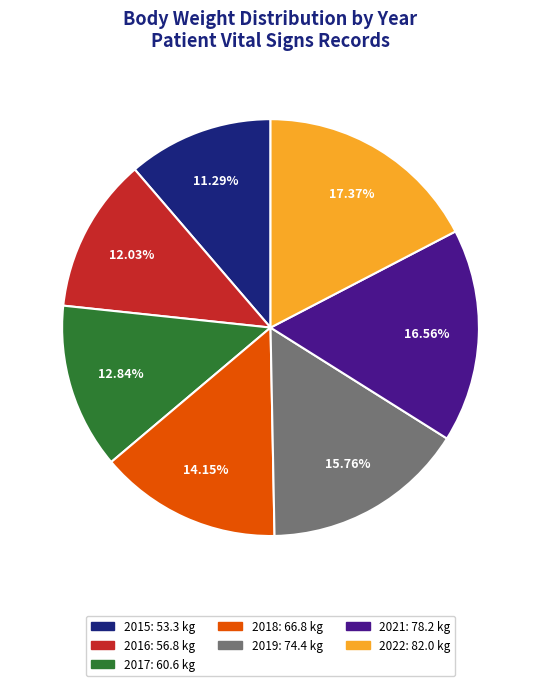

To the nearest percent, what portion does 2016 represent?

12%